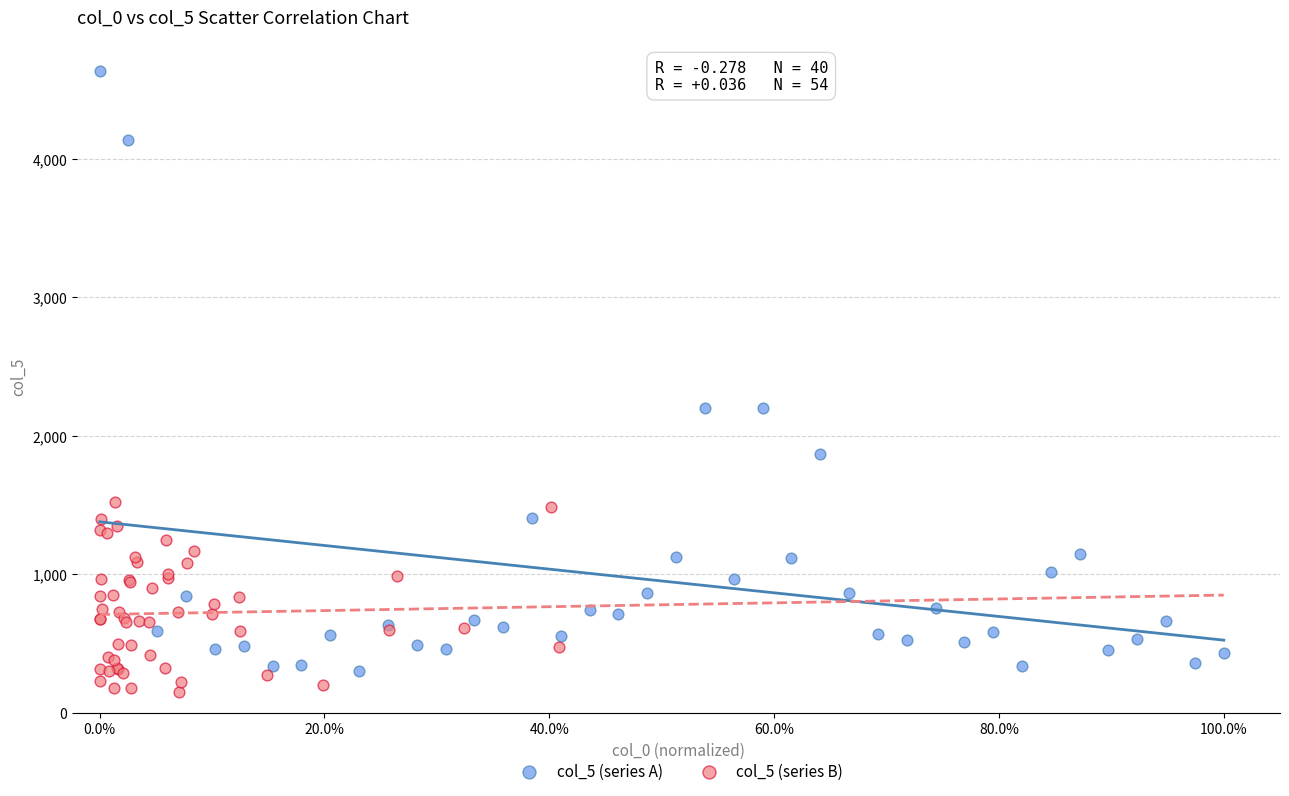

Which series has the largest Y range (max minus min)?

col_5 (series A)